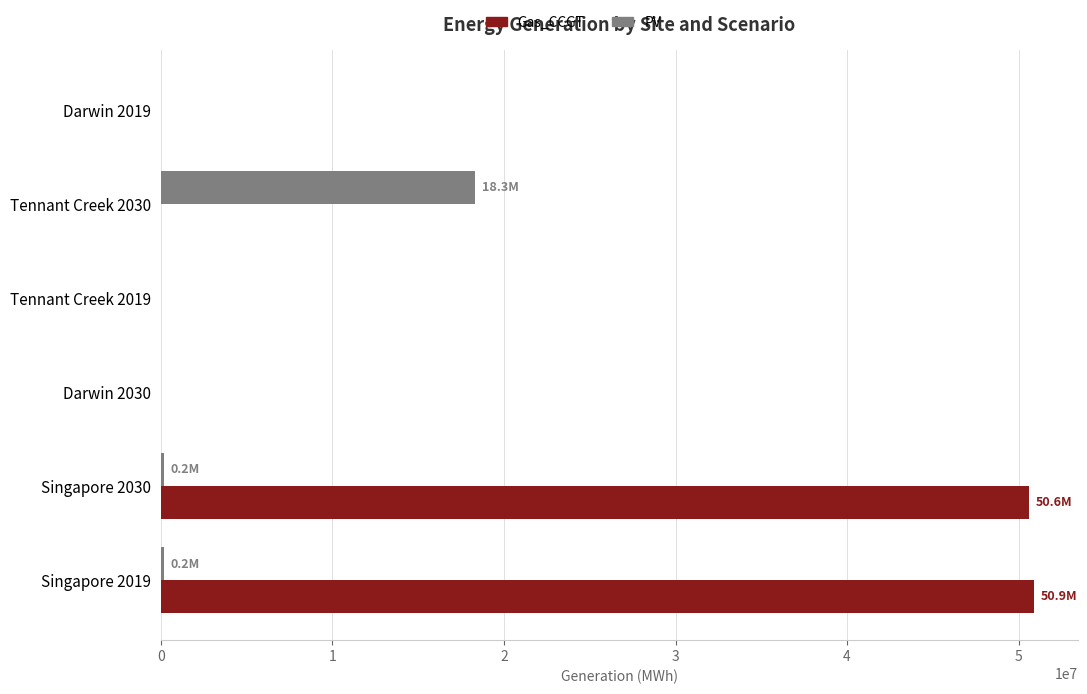

What is the maximum value shown in the chart?

50893289.6